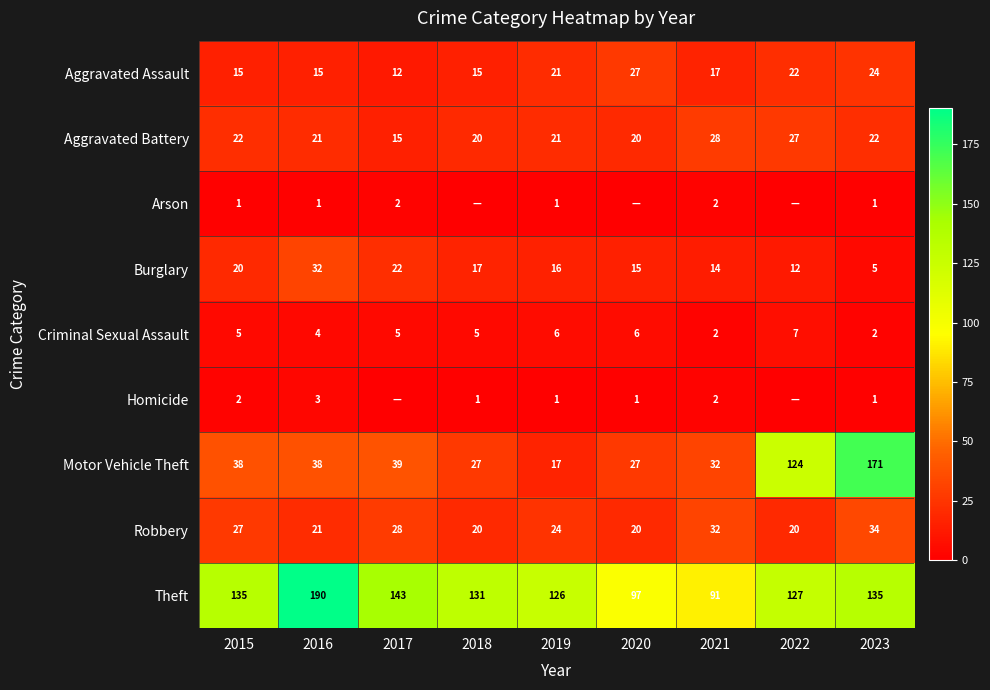

At how many categories does at least one series exceed 3?

9